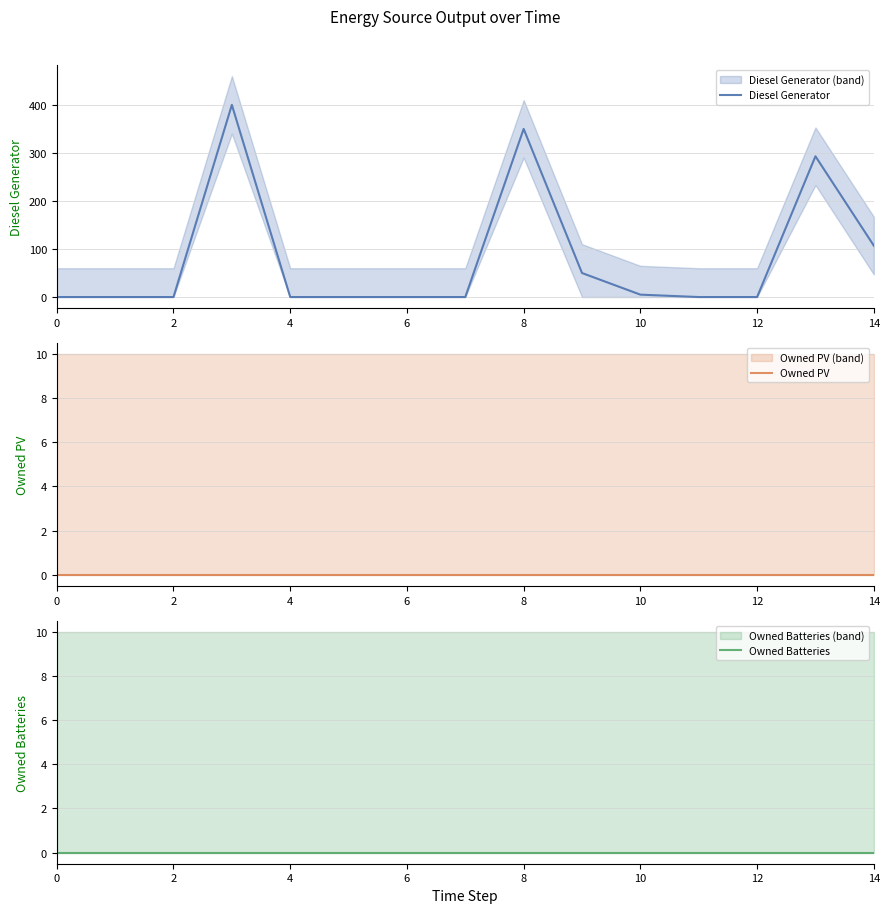

True or false: Owned PV has more than 1 interior local peaks.

False